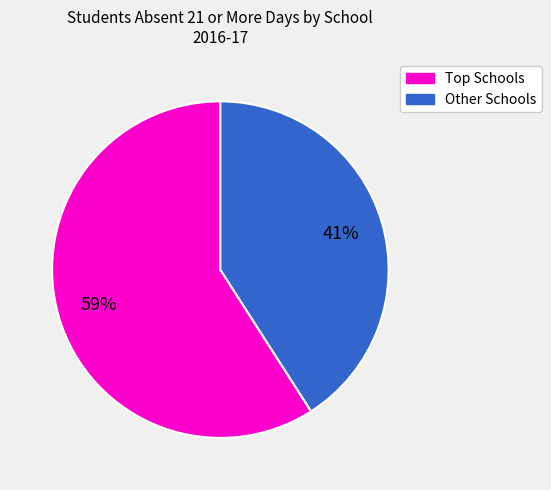

To the nearest percent, what is the difference between the largest and smallest slice percentages?

18%